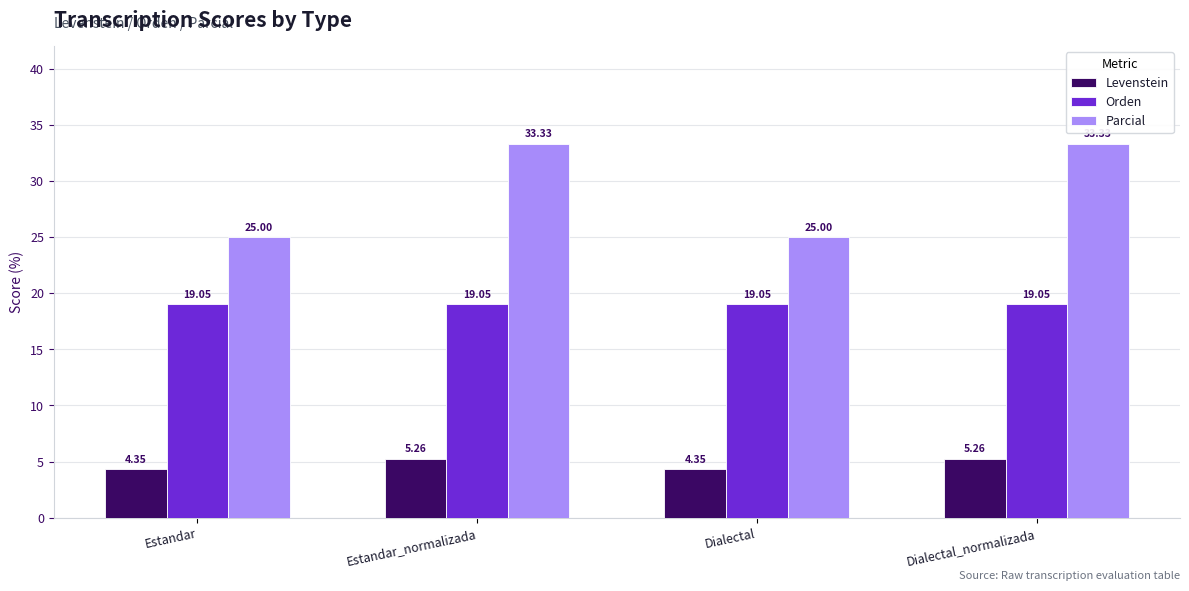

Which series has the largest range (max minus min)?

Parcial